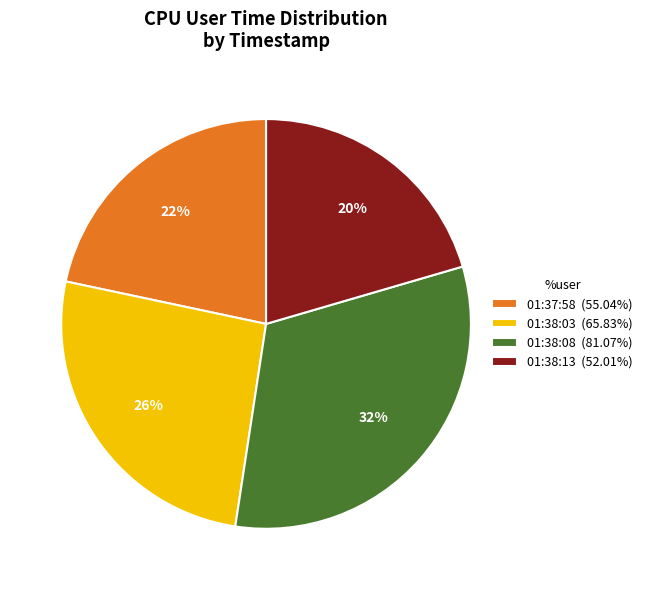

What percentage is the 01:38:03 slice, to the nearest percent?

26%